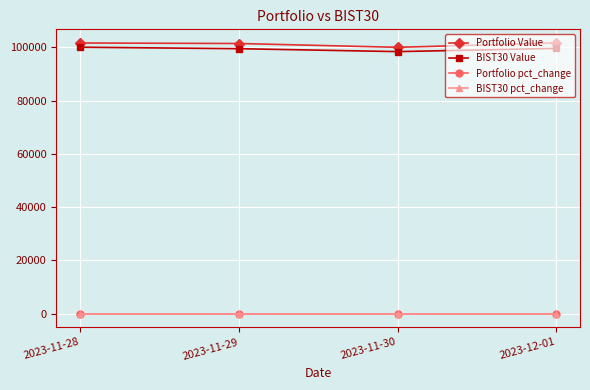

What are all the series names shown in the legend?

Portfolio Value, BIST30 Value, Portfolio pct_change, BIST30 pct_change